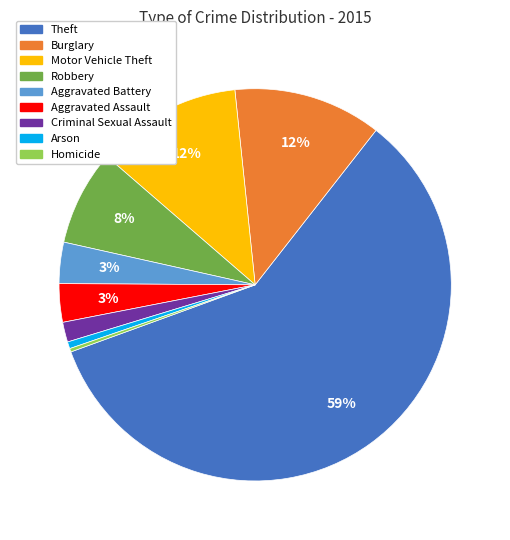

Combined, do Aggravated Assault and Criminal Sexual Assault account for over 50%?

No